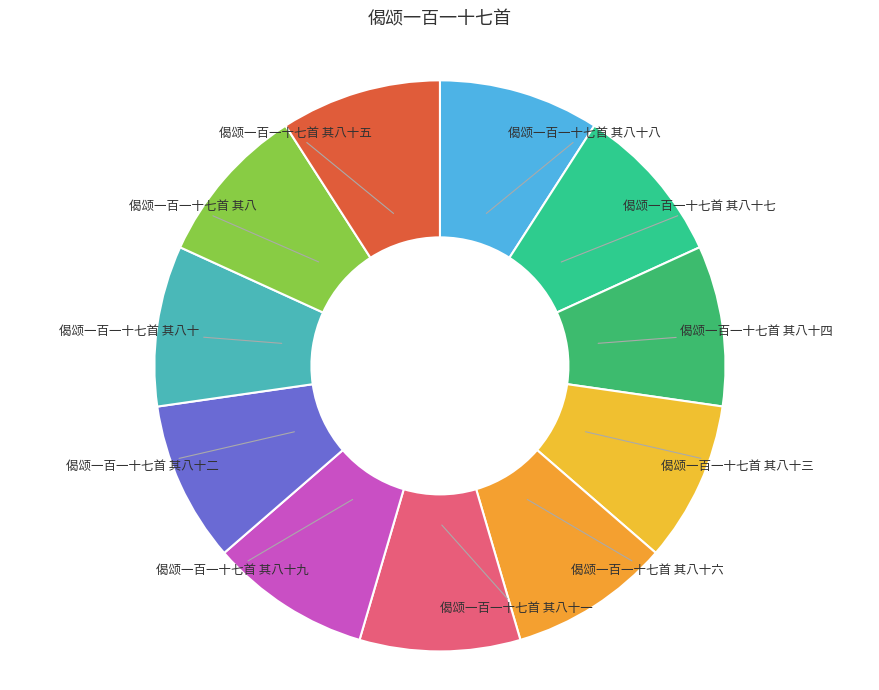

Does 偈颂一百一十七首 其八十 represent more than half of the total?

No